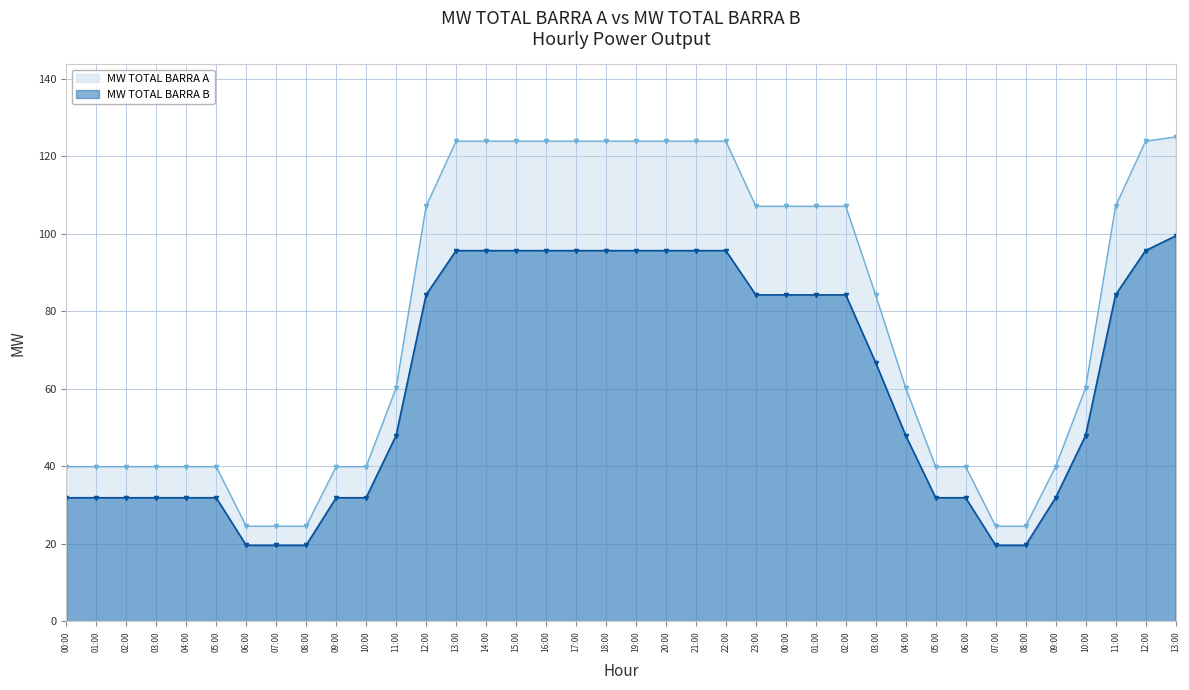

Where is MW TOTAL BARRA B nearest to the value 59?

03:00